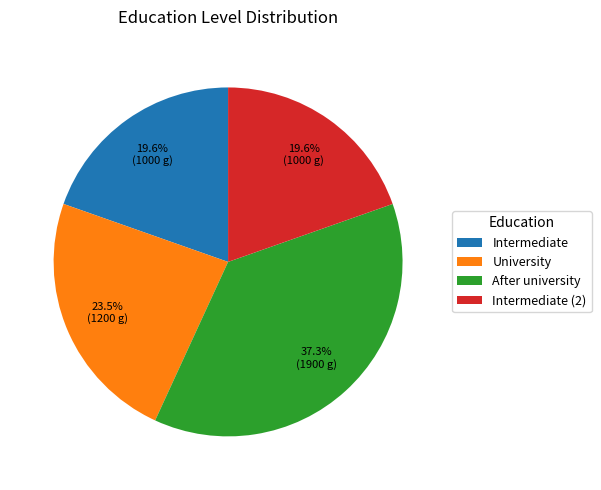

Is there a majority slice in this chart?

No